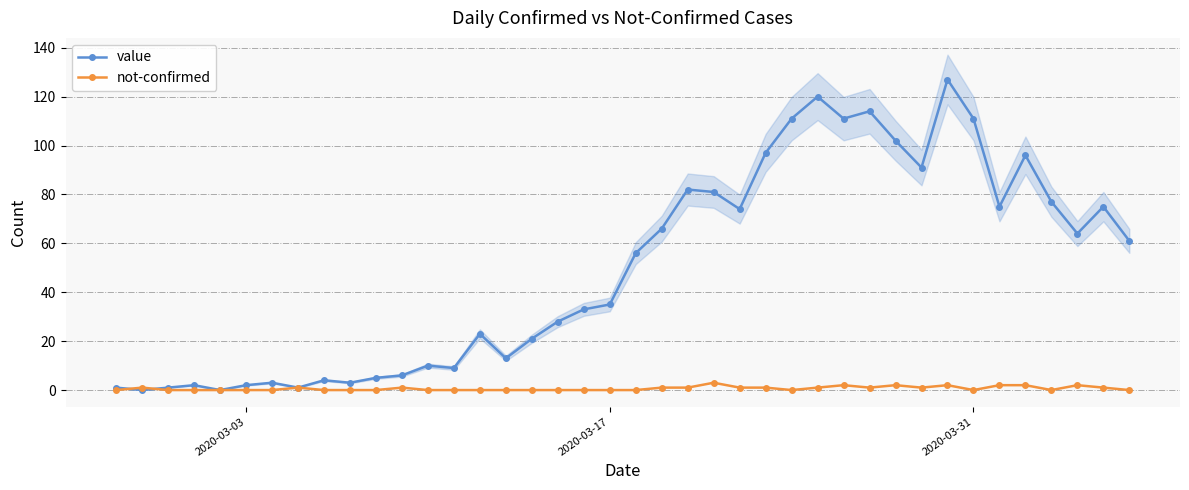

Rank the series by their average value, from lowest to highest.

not-confirmed, value